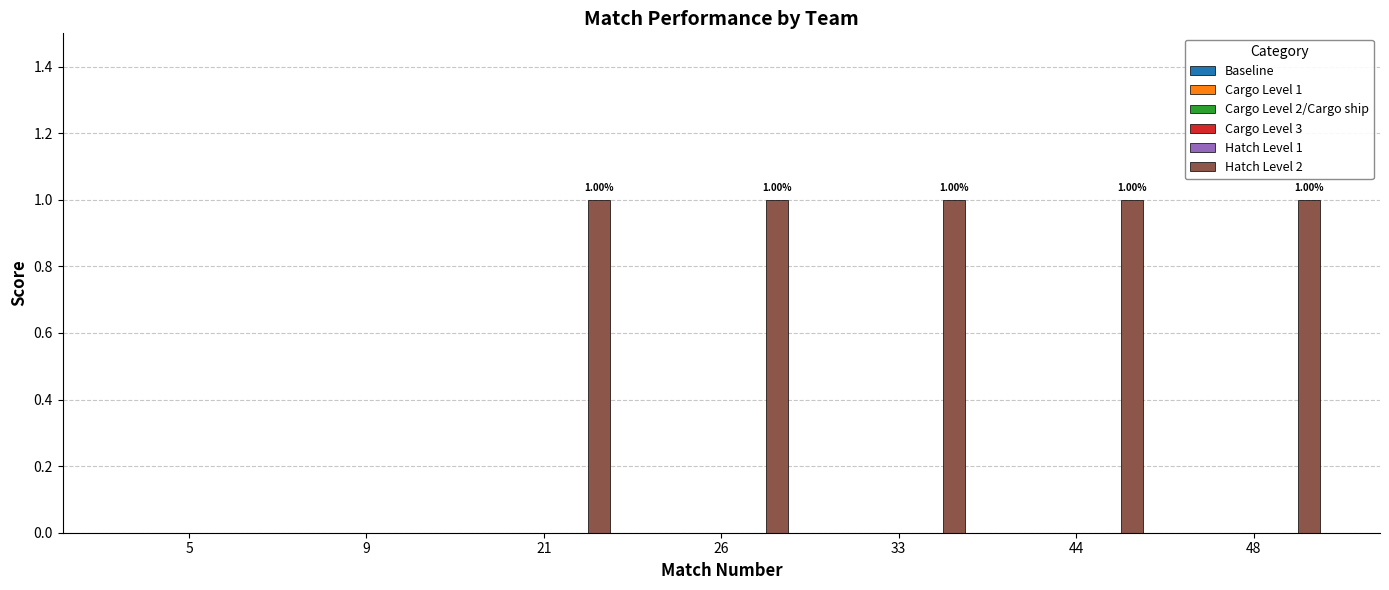

What is the sum of all values?

5